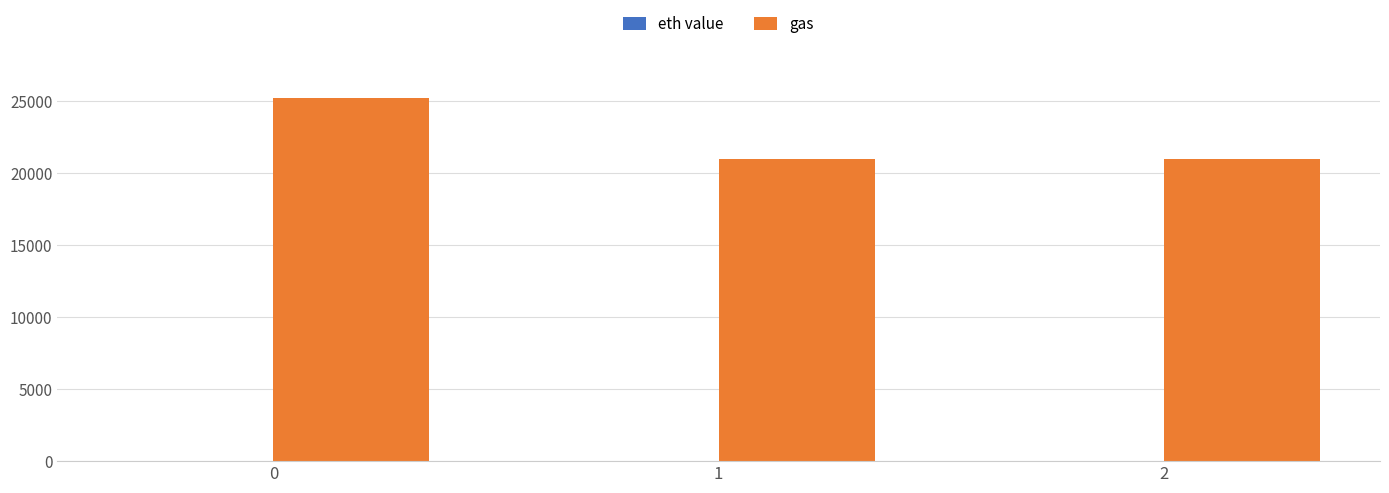

The value of gas at 1 is 35920.9. True or false?

False